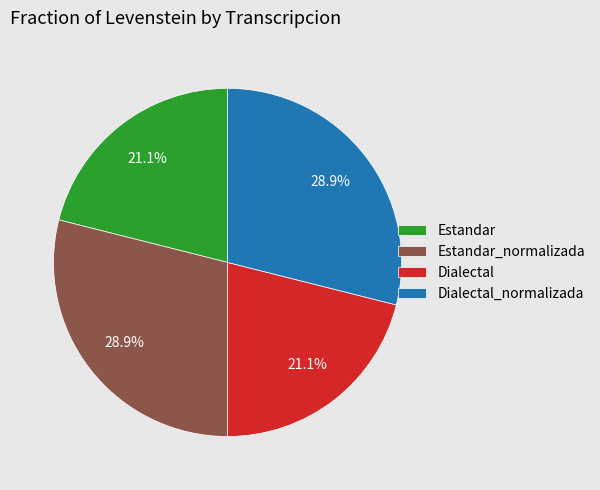

Is Estandar_normalizada the majority of the pie?

No